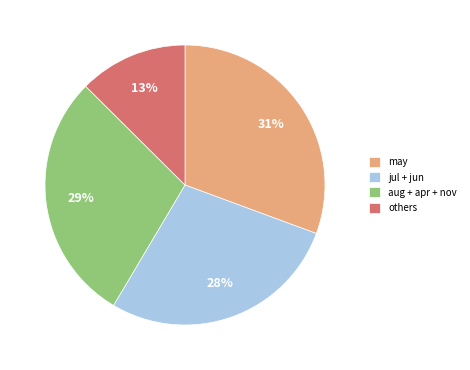

Which has a higher value, jul + jun or may?

may